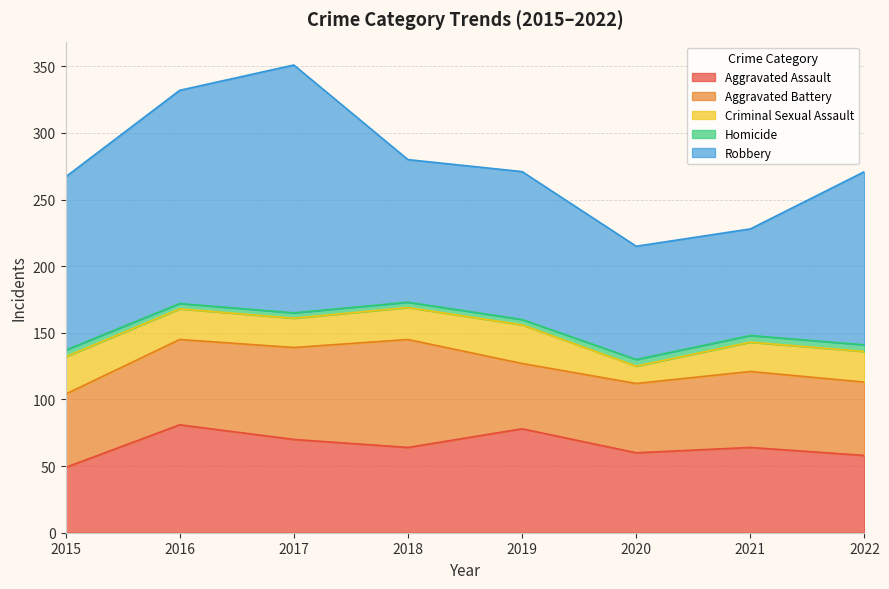

At which label does Aggravated Assault reach its minimum?

2015